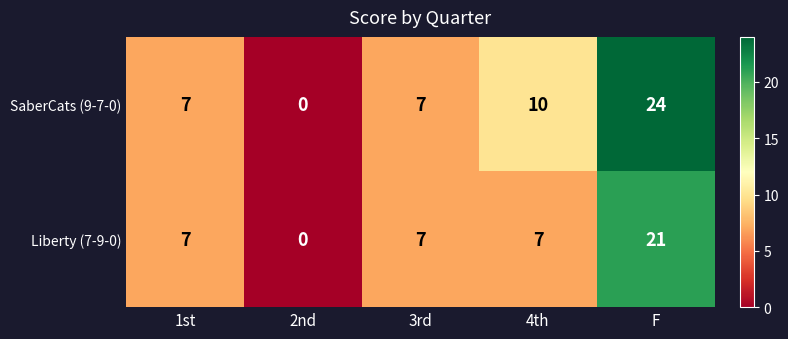

What is the total value across all series at 1st?

14